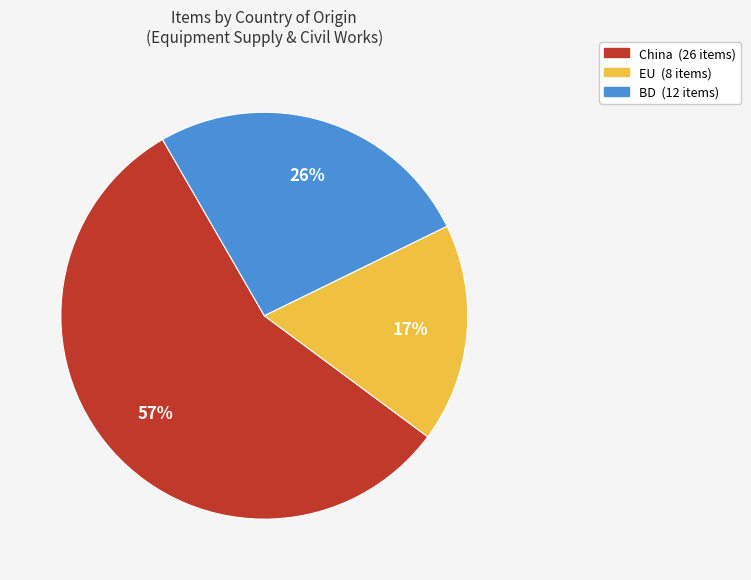

To the nearest percent, what is the combined percentage of EU and China?

74%